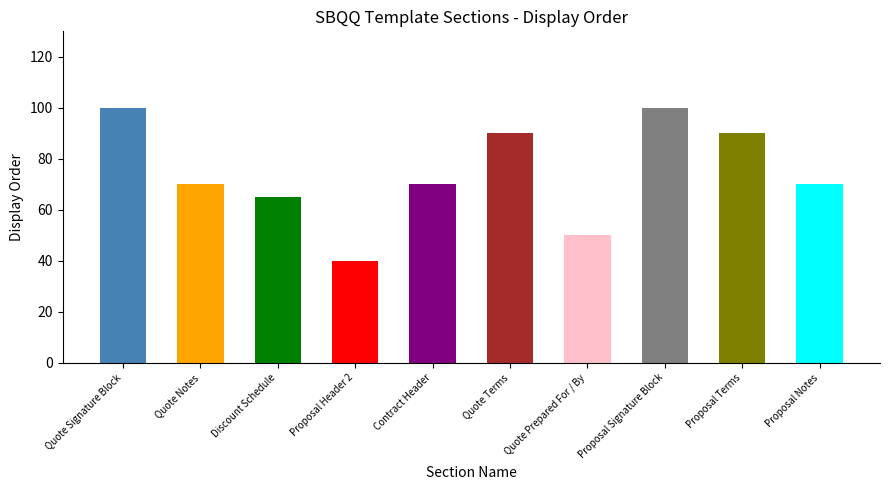

Are the bars horizontal?

No